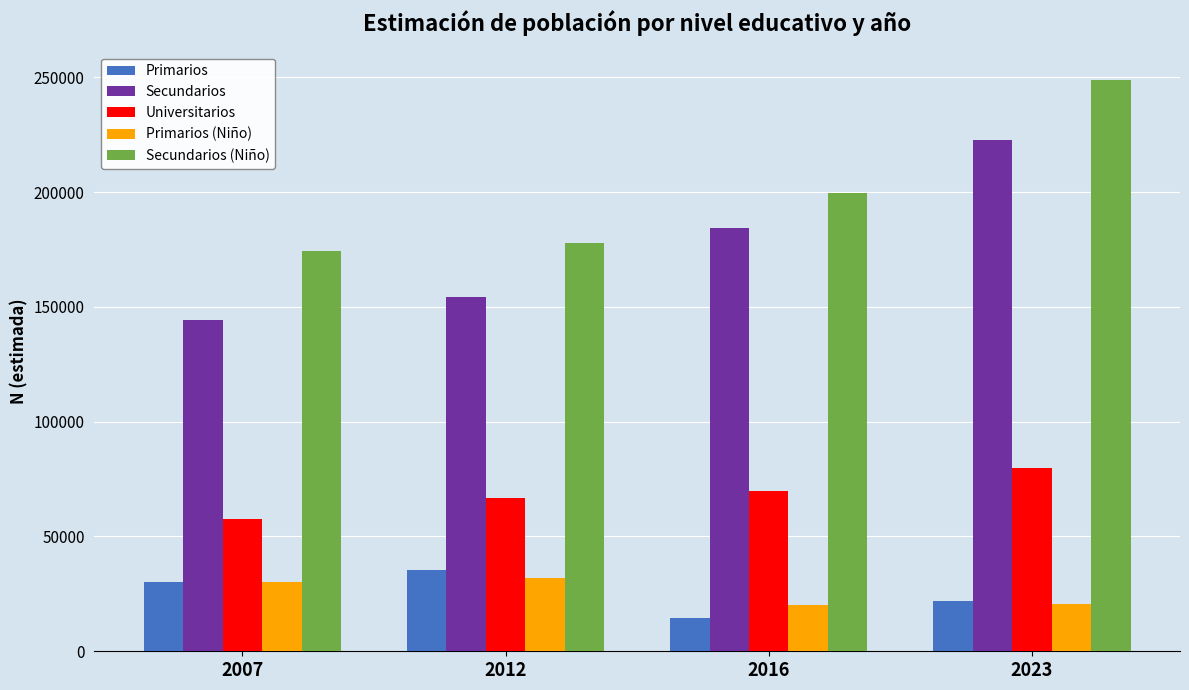

Read the Secundarios value at 2007, to the nearest 10.

144180